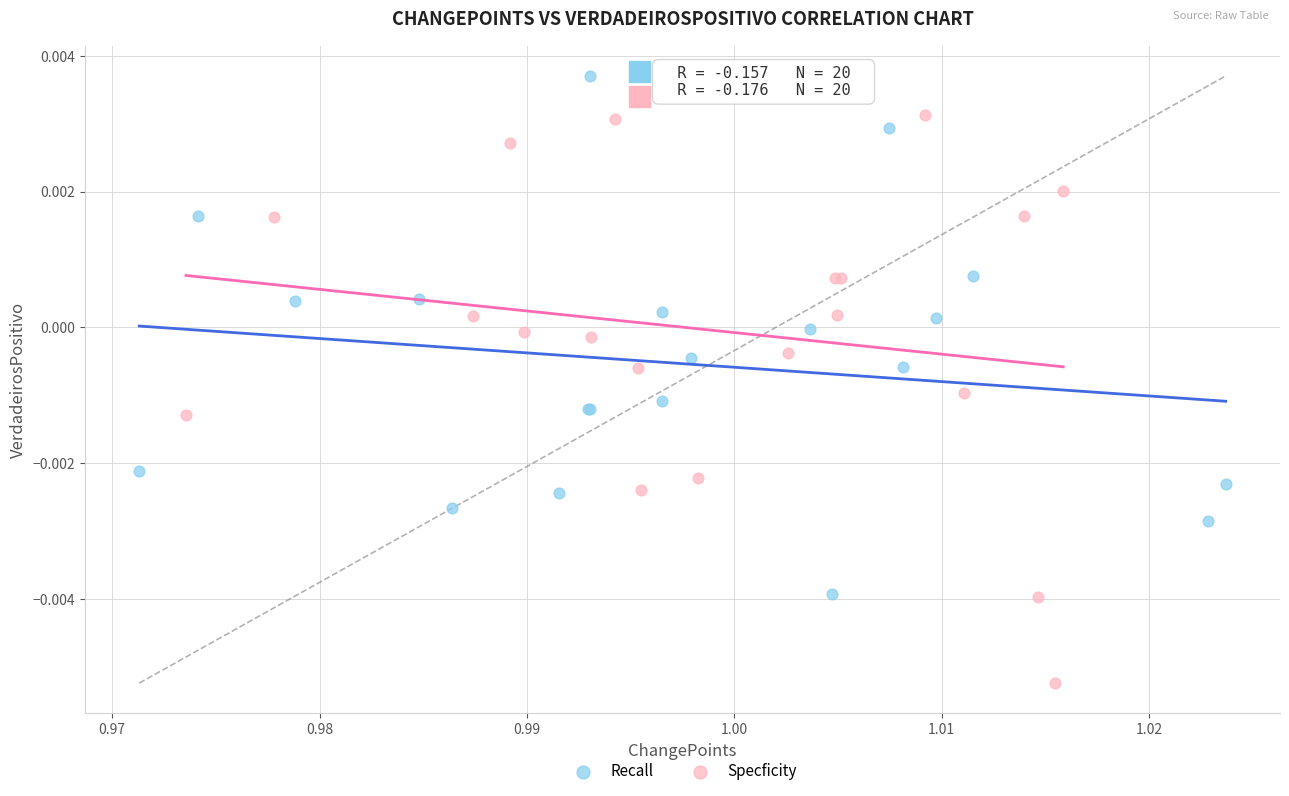

Which series has the widest spread of Y values?

Specficity